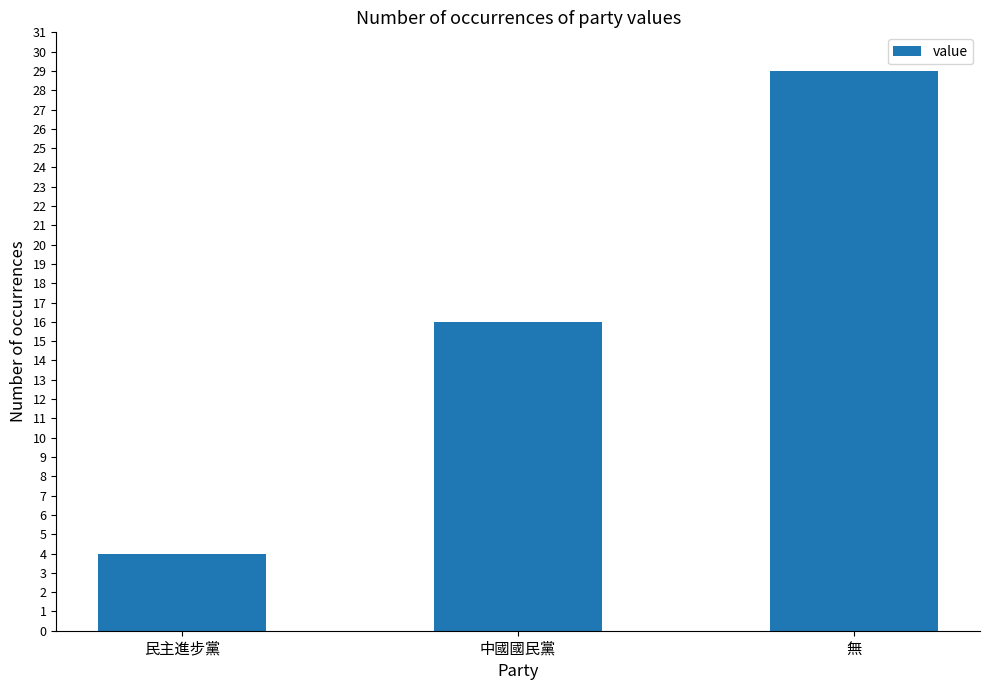

List the labels in order of value, smallest first.

民主進步黨, 中國國民黨, 無